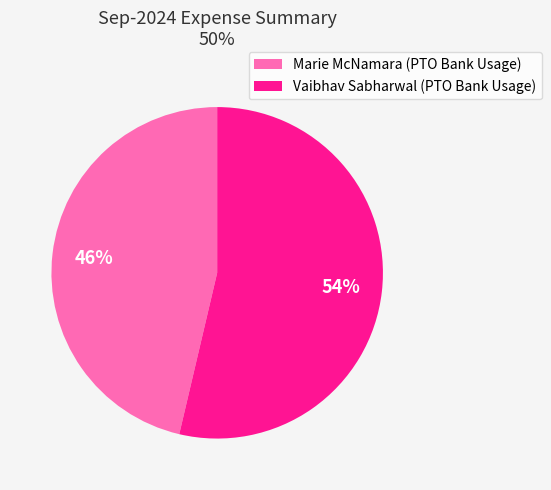

To the nearest percent, what percentage of the pie is Vaibhav Sabharwal (PTO Bank Usage)?

54%